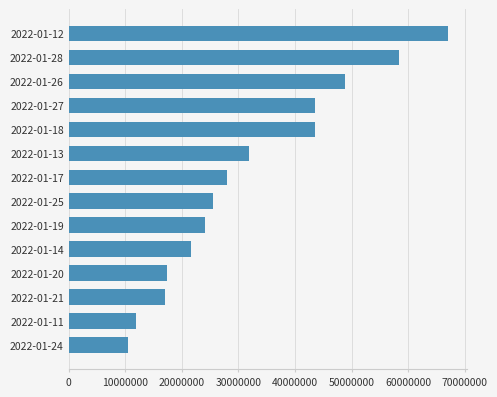

At which category does the chart reach its minimum across all series?

2022-01-24